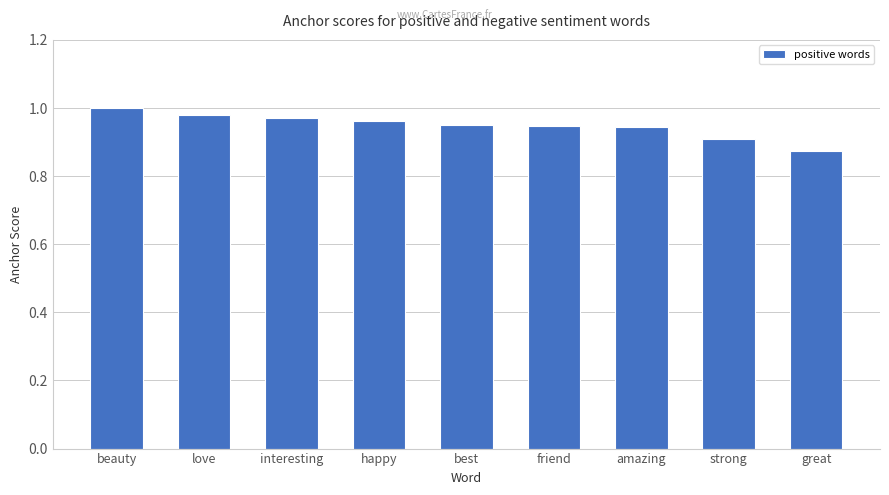

Which label corresponds to the smallest value in the chart?

great